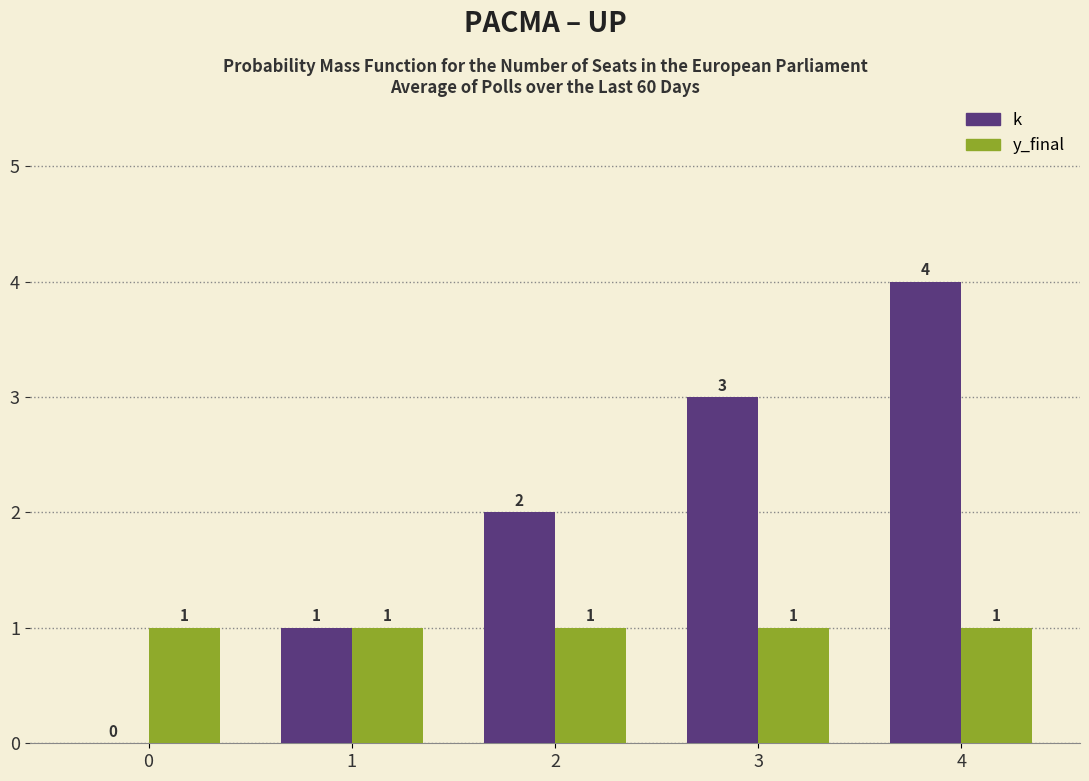

What is the total value across all series at 2?

3